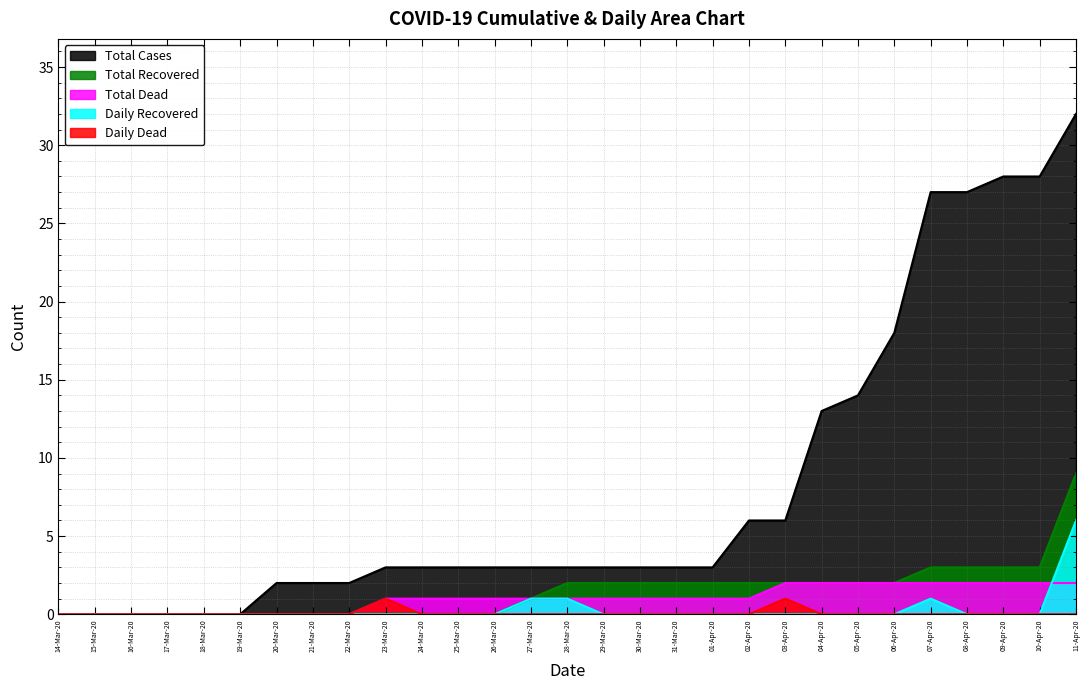

True or false: Daily Recovered and Total Cases cross at least once.

False